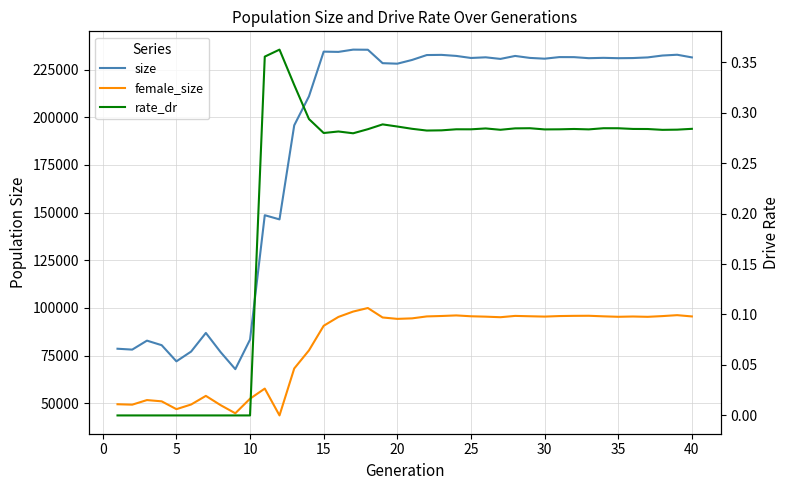

What is the spread (max minus min) of values at 0?

78154.0